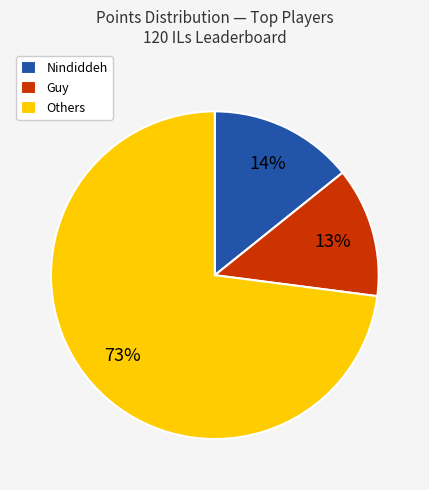

Count the number of slices in the pie.

3